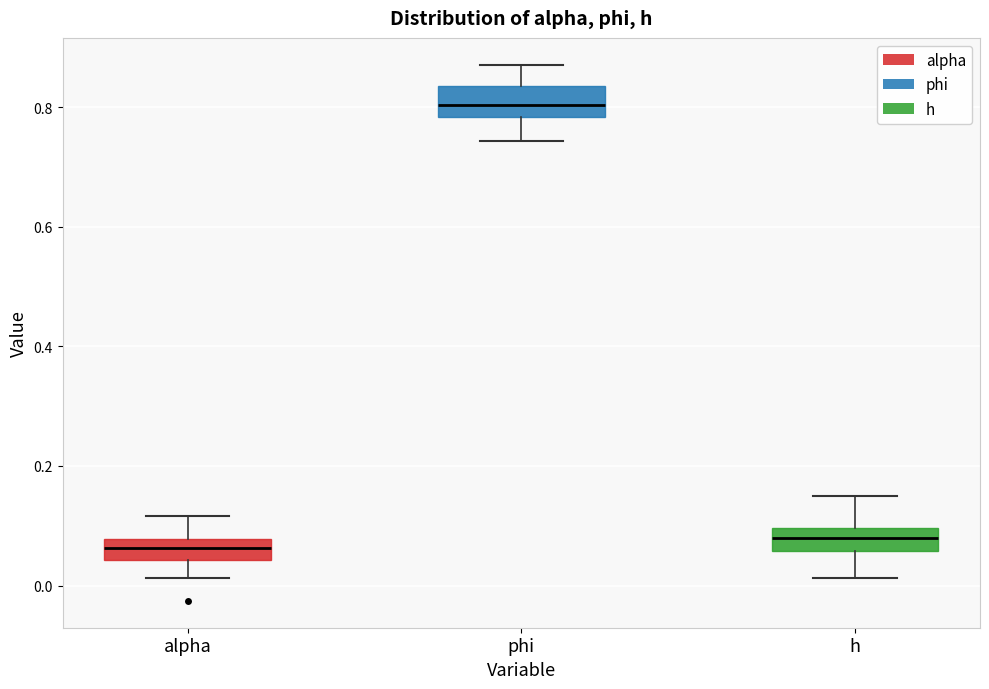

Where does the median line of the box for alpha sit on the y-axis? The values are not printed on the chart, so give them approximately, as read against the axis.

0.06